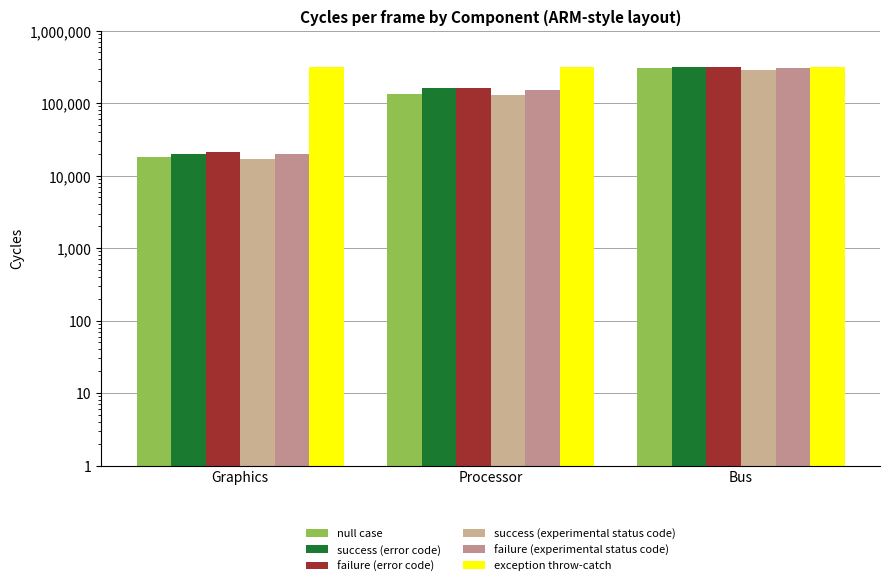

What is the label of the 1st bar from the left?

Graphics